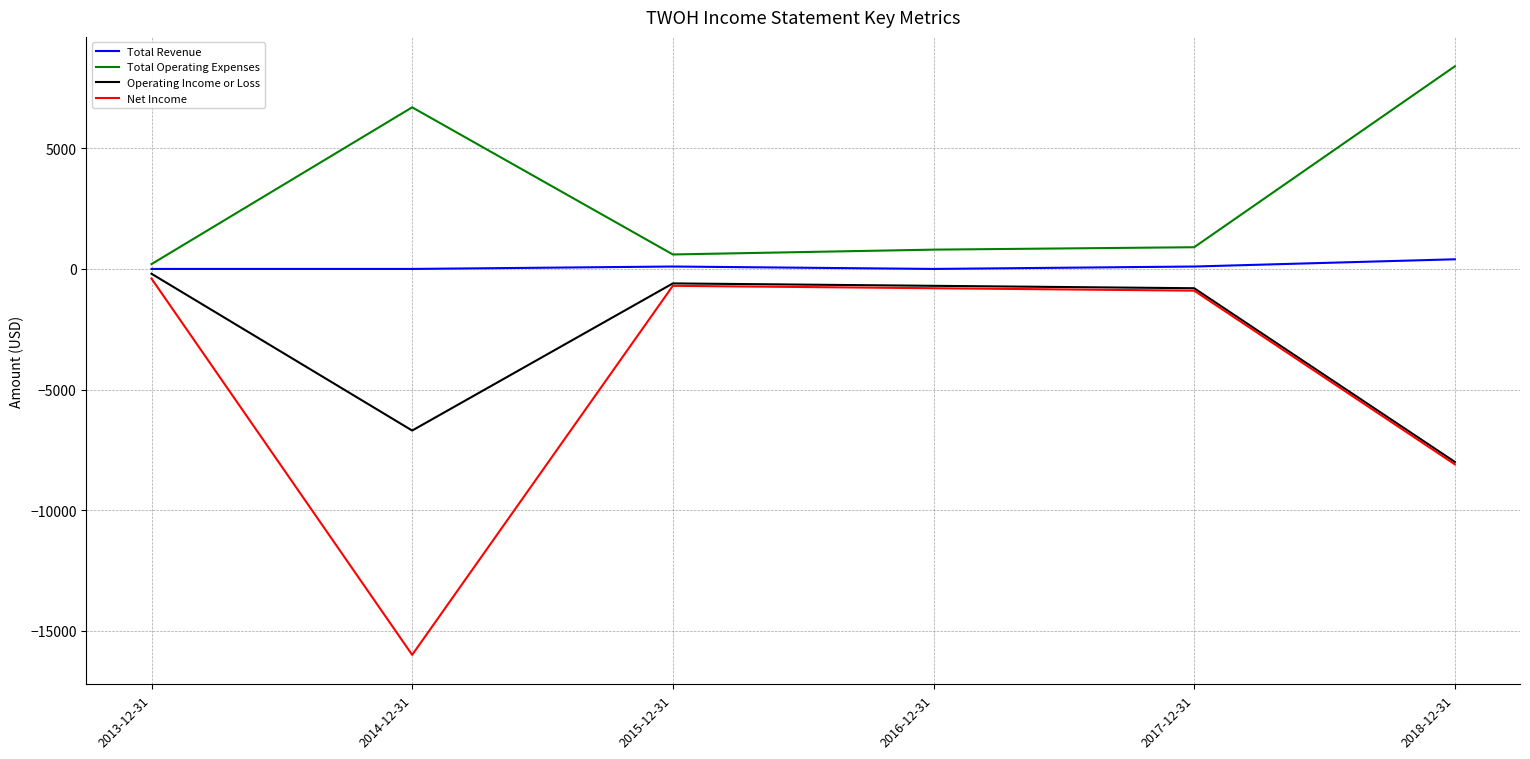

Is this an area chart (filled region under the line)?

No